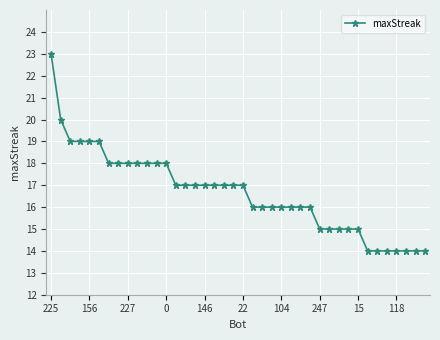

What is the value of the 37th point from the left?

14